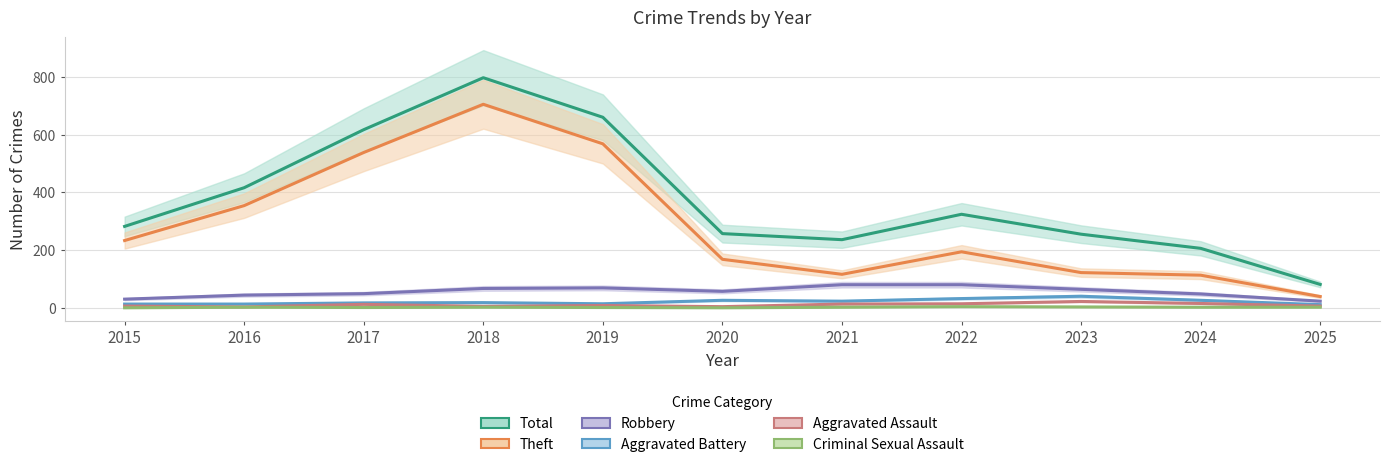

Is this an area chart (filled region under the line)?

No